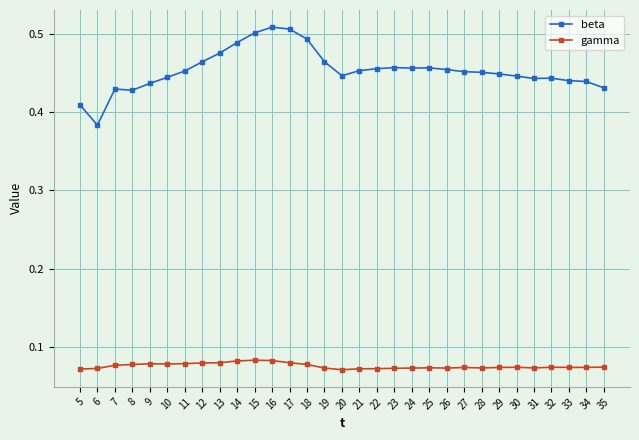

Is it true that beta equals 0.1 at 17?

False